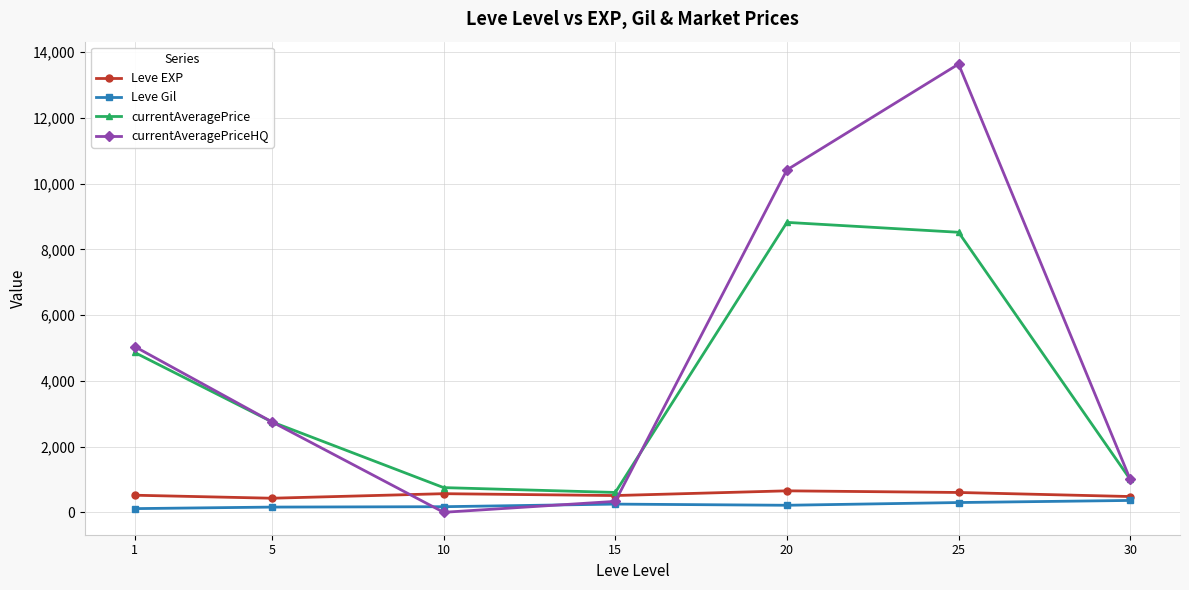

What is the difference between the highest and lowest values at 25?

13336.8